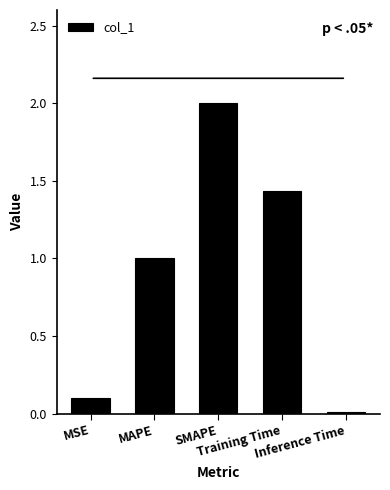

What is the average value?

0.9